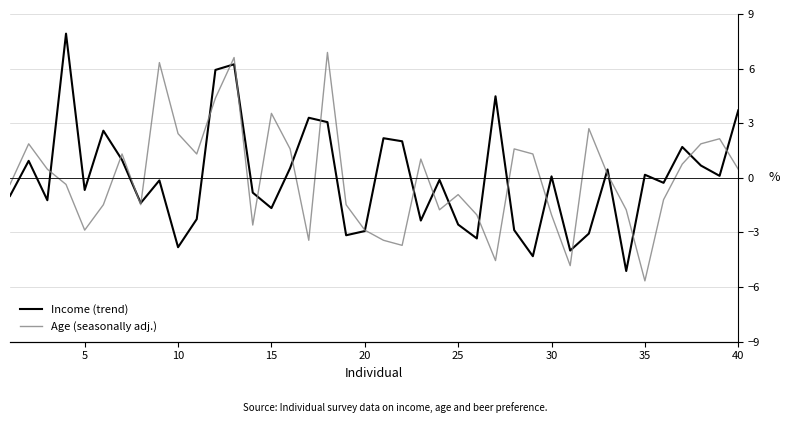

Count the number of data series in this chart.

2